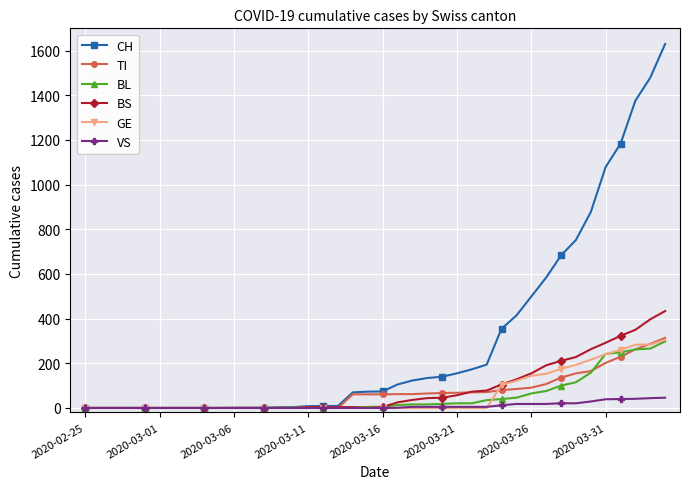

What is the greatest value displayed?

1630